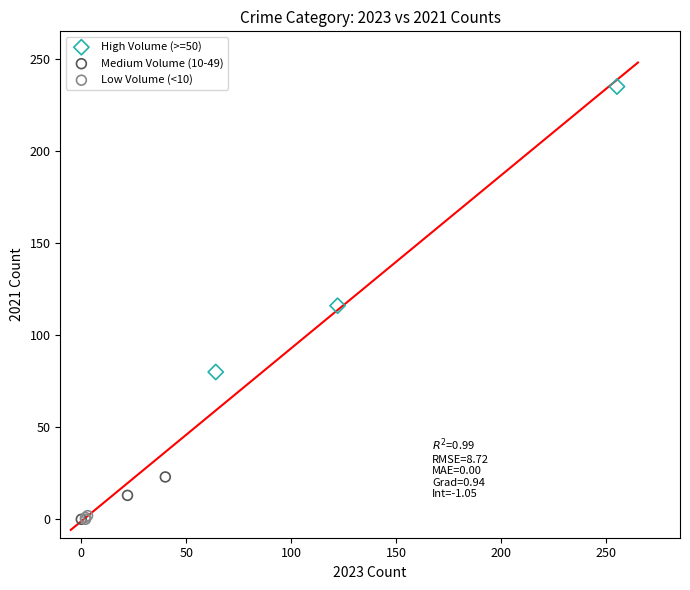

Which series reaches the maximum Y coordinate?

High Volume (>=50)